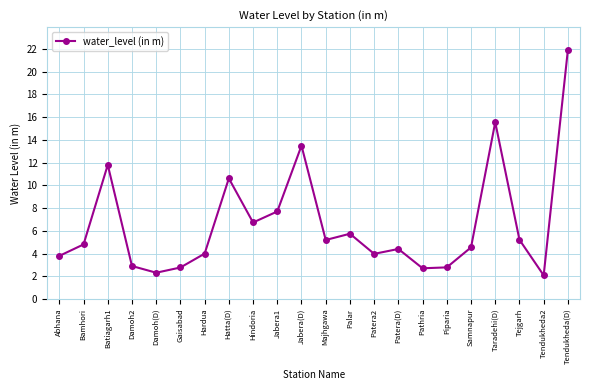

The chart shows a value of 13.5 at Jabera(D). True or false?

True